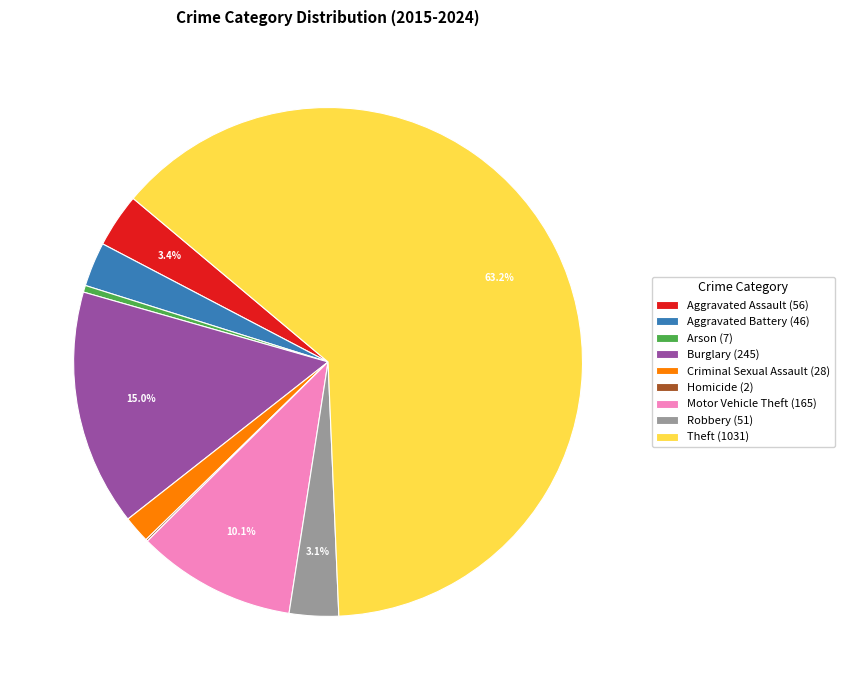

To the nearest percent, what percentage of the pie is Theft?

63%